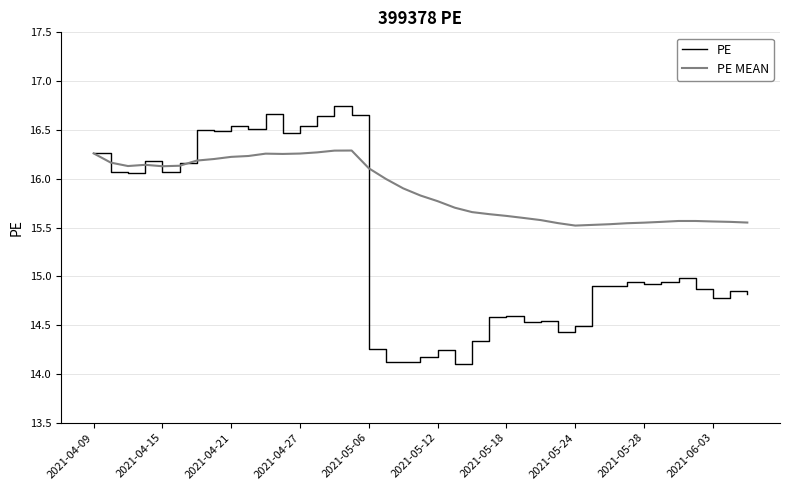

List the series in order of their peak value, lowest first.

PE MEAN, PE